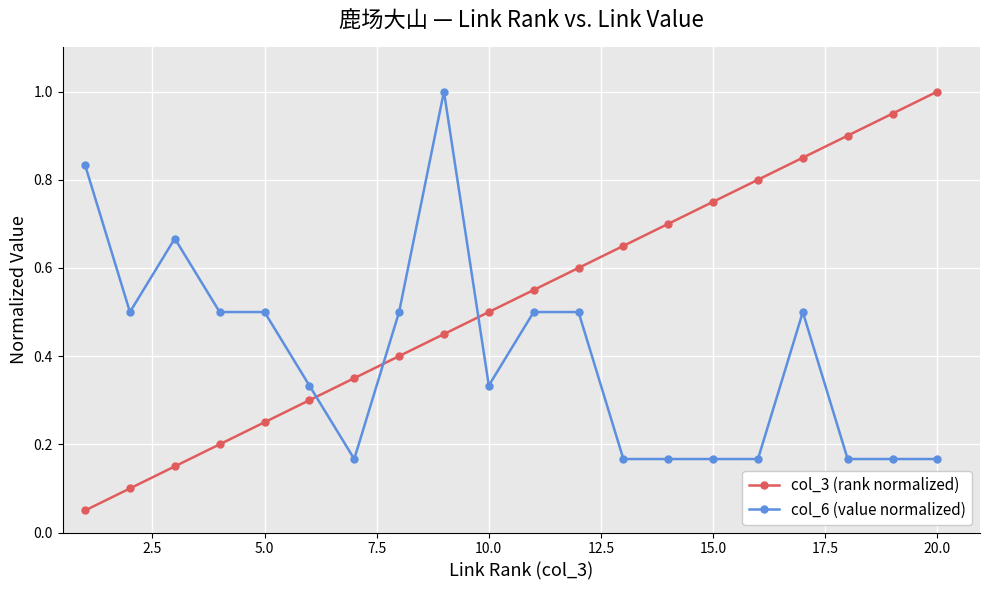

Rank the series by their average value, from highest to lowest.

col_3 (rank normalized), col_6 (value normalized)